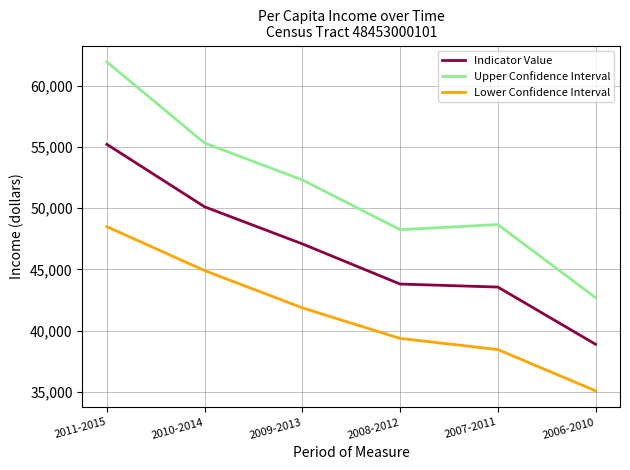

How many categories are shown in the chart?

6